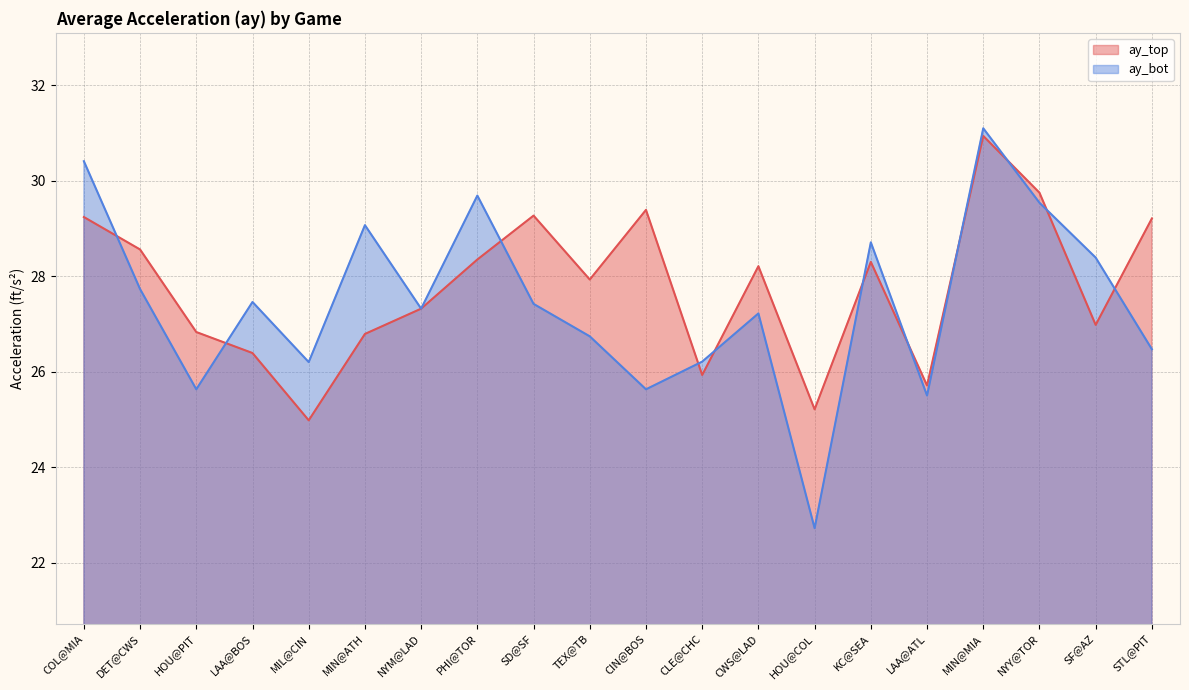

Rank the series by their maximum value, from highest to lowest.

ay_bot, ay_top